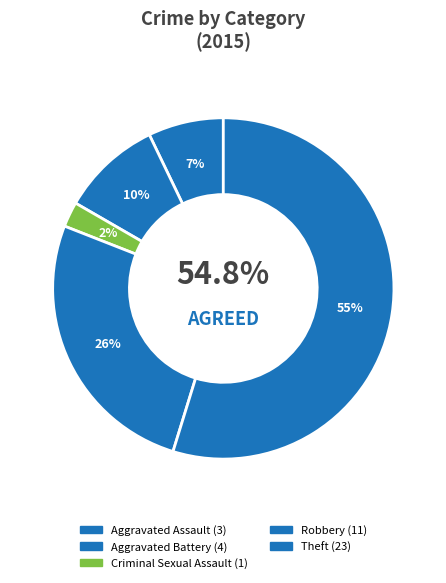

The Theft slice represents 47% of the pie. True or false?

False